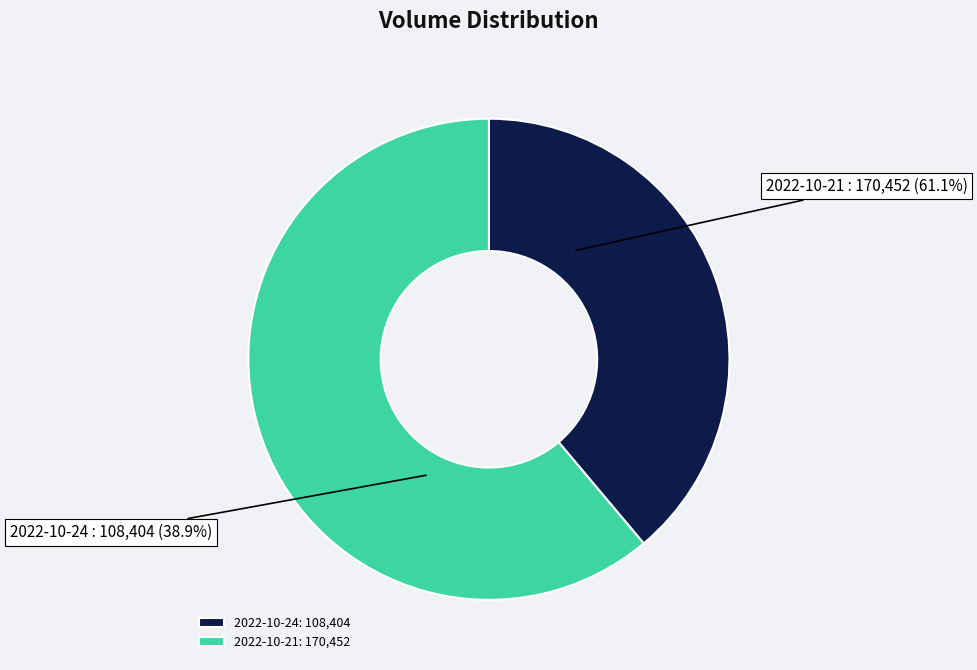

What is the change in value from 2022-10-24 to 2022-10-21?

+62048